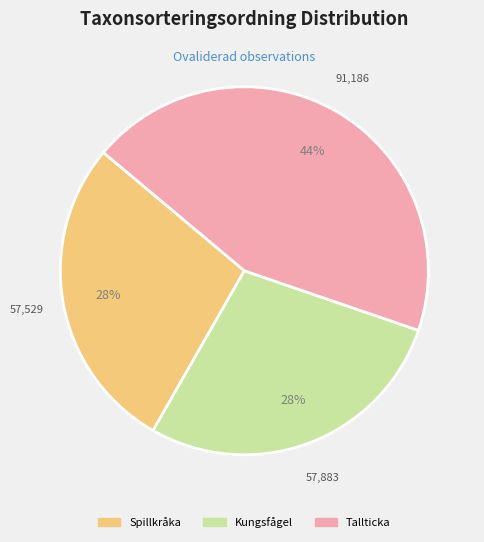

How many segments does this pie chart have?

3